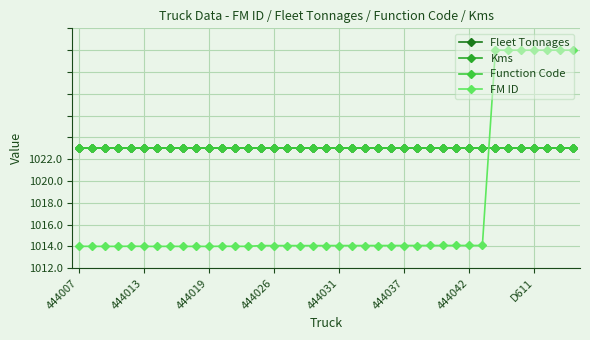

After their last crossing, which series has the higher values: Fleet Tonnages or FM ID?

FM ID